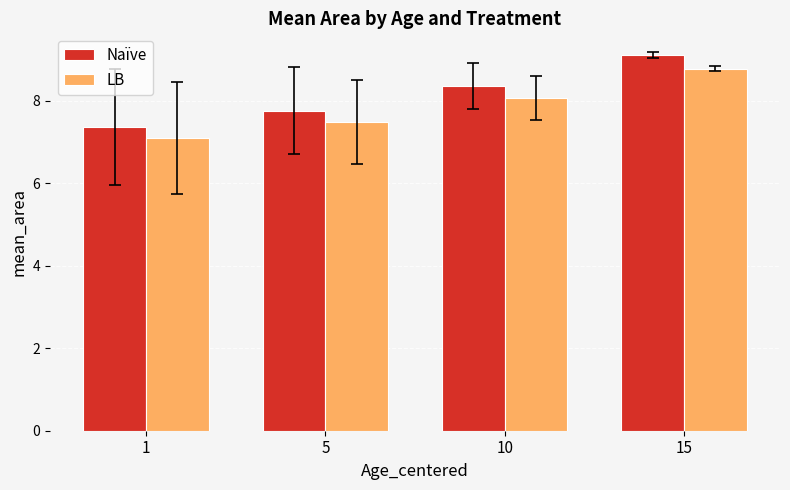

How many values in the Naïve series are below 8?

2